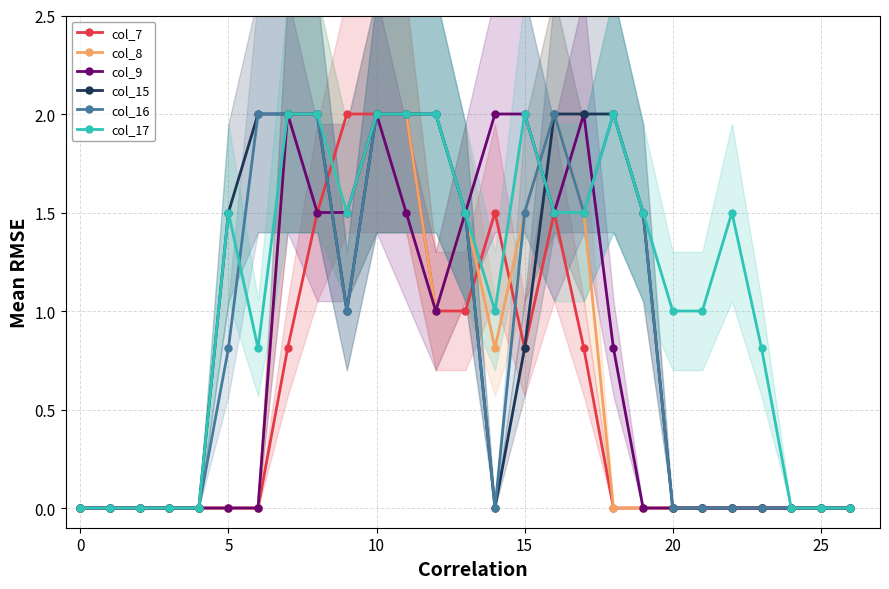

The value of col_15 at 12 is 2.6. True or false?

False